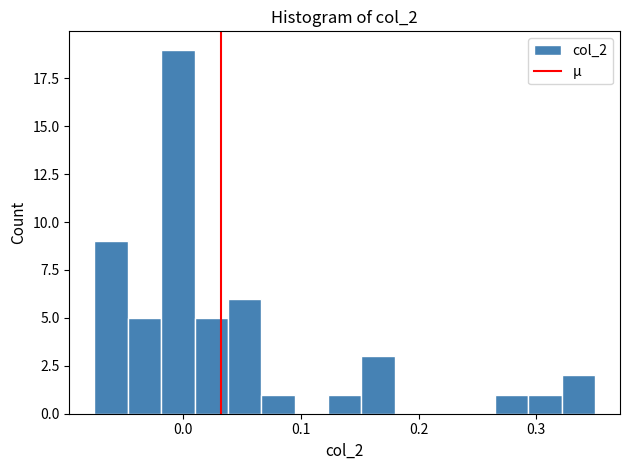

Read against the x-axis, roughly where is the centre of the tallest bar?

0.00